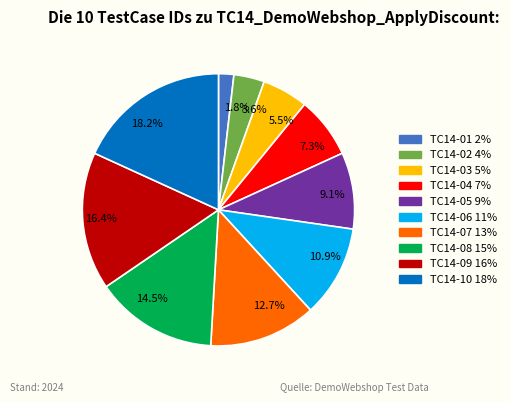

What is the ratio of the value at TC14-01 to the value at TC14-10?

0.1